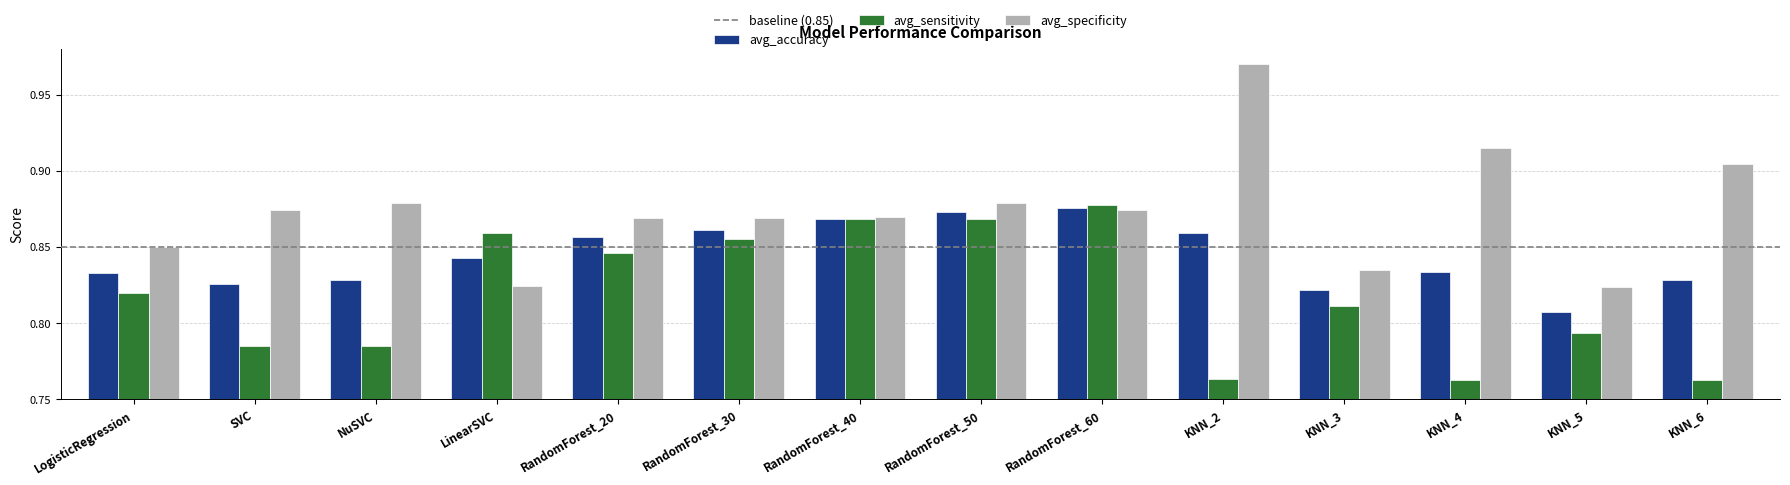

Is it true that avg_accuracy equals 1.4 at RandomForest_60?

False